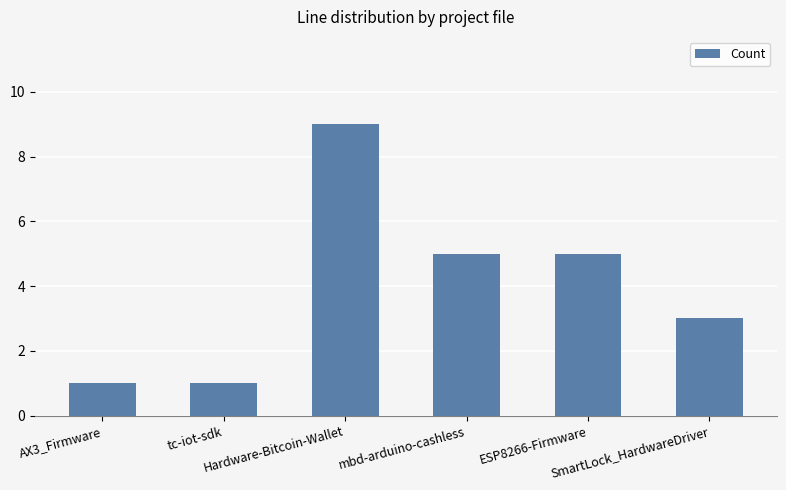

What is the smallest value displayed?

1